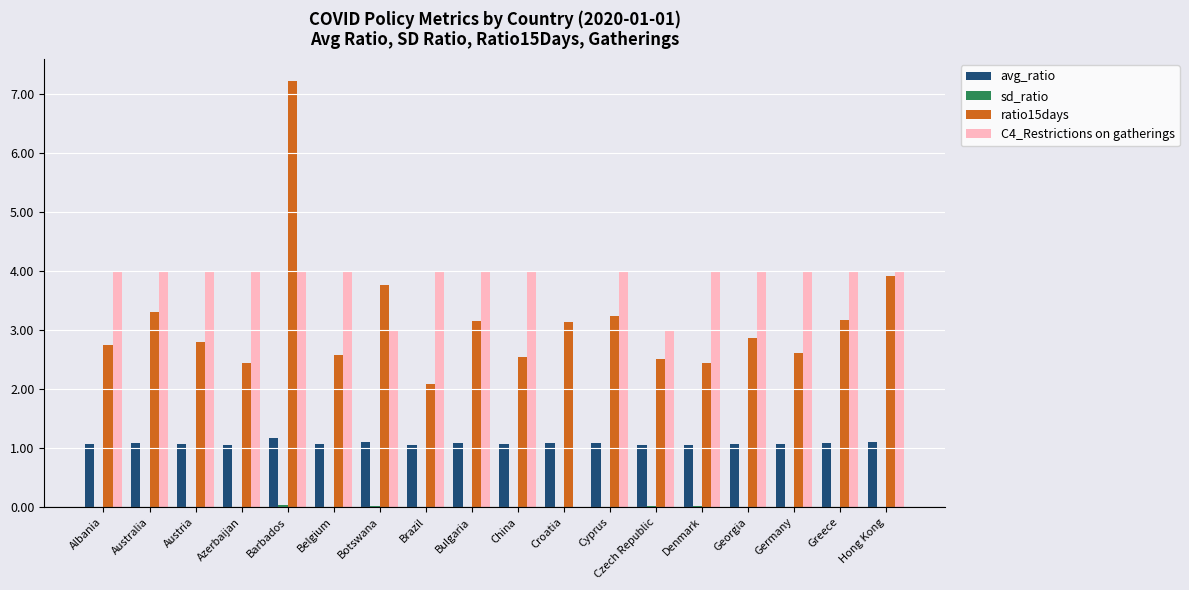

Are the bars horizontal?

No